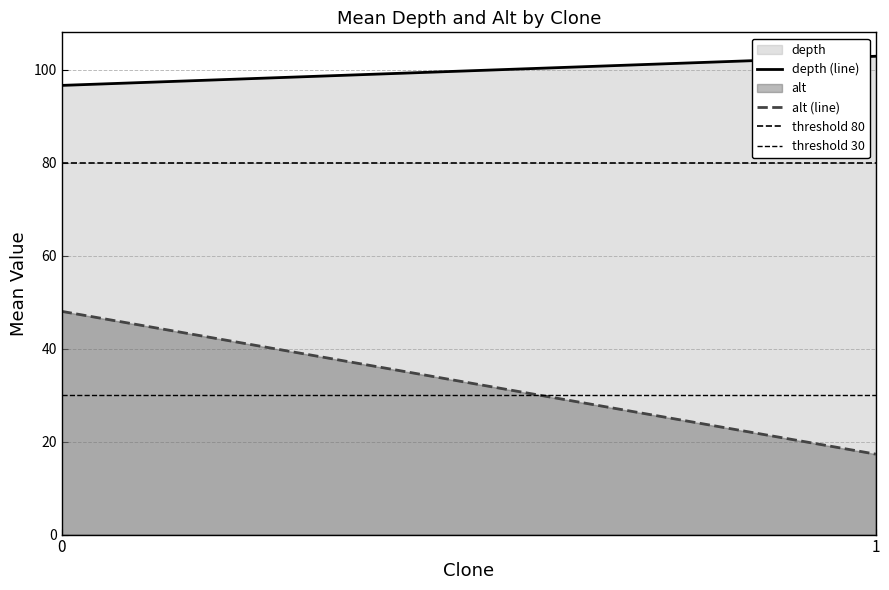

How many data points in alt are above 43?

9